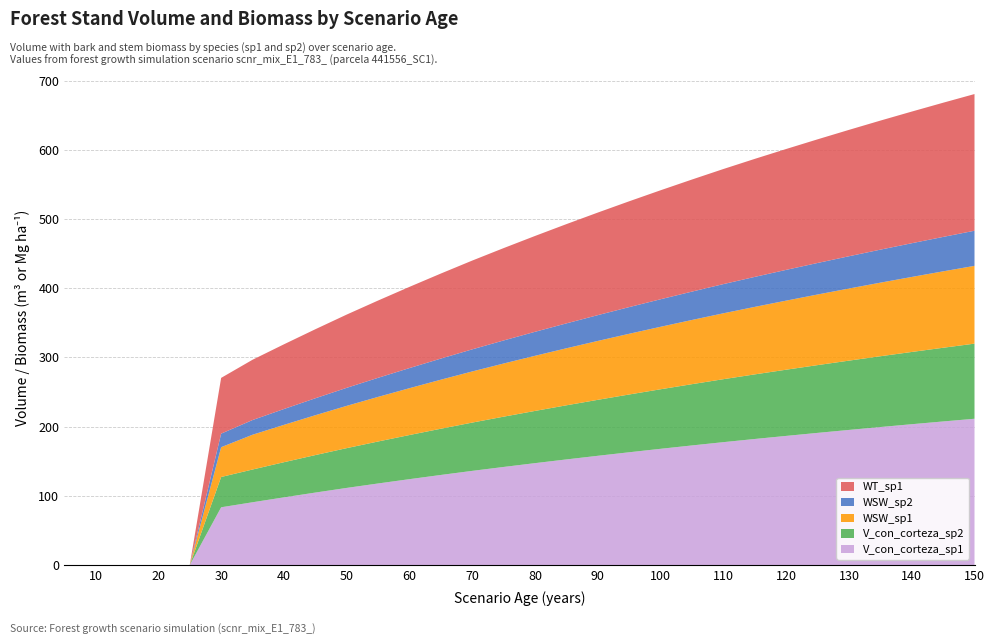

Reading right to left, transcribe all the data shown in this chart.

V_con_corteza_sp1: 211.4	207.5	203.5	199.4	195.2	191.0	186.6	182.2	177.6	172.8	168.0	163.0	157.9	152.6	147.3	141.8	136.1	130.2	124.1	117.9	111.5	104.7	97.8	90.7	83.5	0.0	0.0	0.0	0.0	0.0
V_con_corteza_sp2: 108.5	106.5	104.4	102.3	100.1	97.9	95.7	93.3	91.0	88.5	86.0	83.5	80.9	78.2	75.5	72.7	69.8	66.8	63.8	60.6	57.5	54.2	50.8	47.3	43.8	0.0	0.0	0.0	0.0	0.0
WSW_sp1: 112.4	110.4	108.4	106.3	104.2	102.0	99.8	97.5	95.2	92.8	90.3	87.7	85.1	82.4	79.7	76.8	73.9	70.8	67.7	64.5	61.1	57.6	54.0	50.2	43.1	0.0	0.0	0.0	0.0	0.0
WSW_sp2: 50.8	49.7	48.7	47.7	46.6	45.5	44.5	43.3	42.2	41.0	39.8	38.5	37.3	36.0	34.7	33.3	31.9	30.5	29.1	27.6	26.1	24.5	22.9	21.2	19.6	0.0	0.0	0.0	0.0	0.0
WT_sp1: 197.5	193.9	190.2	186.4	182.6	178.7	174.6	170.5	166.3	161.9	157.5	152.9	148.2	143.4	138.5	133.4	128.3	122.9	117.3	111.7	105.8	99.7	93.5	87.1	80.5	0.0	0.0	0.0	0.0	0.0